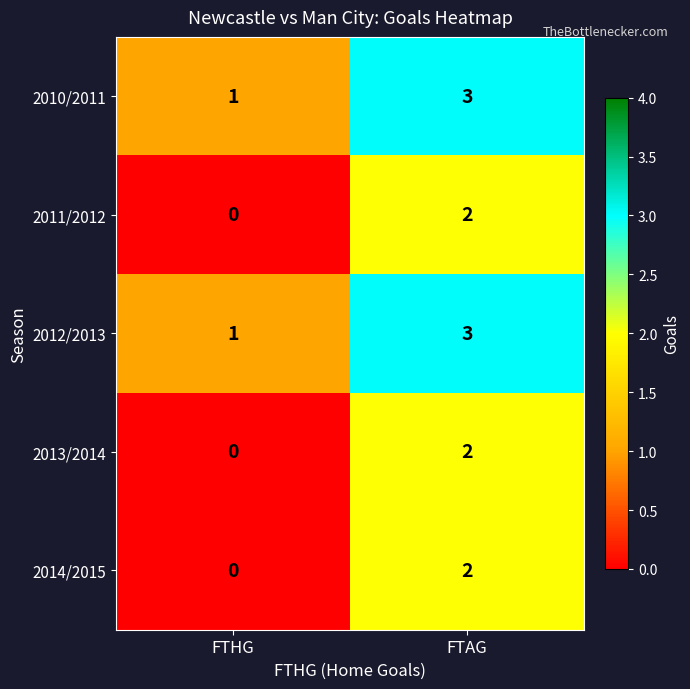

Reading left to right, extract all data points from this chart.

2010/2011: FTHG=1	FTAG=3
2011/2012: FTHG=0	FTAG=2
2012/2013: FTHG=1	FTAG=3
2013/2014: FTHG=0	FTAG=2
2014/2015: FTHG=0	FTAG=2